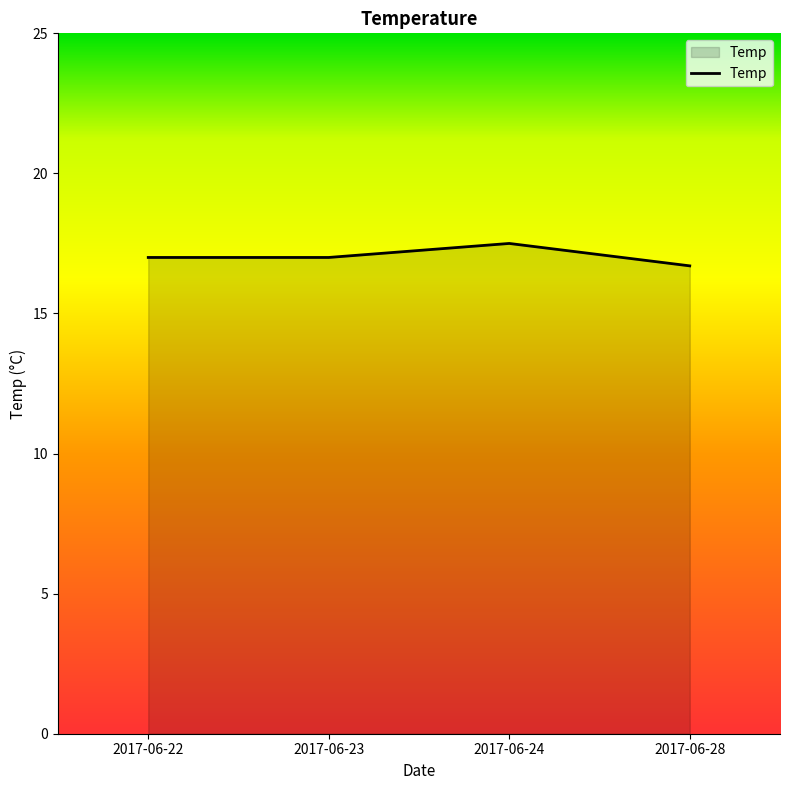

Where is the first local maximum?

2017-06-24